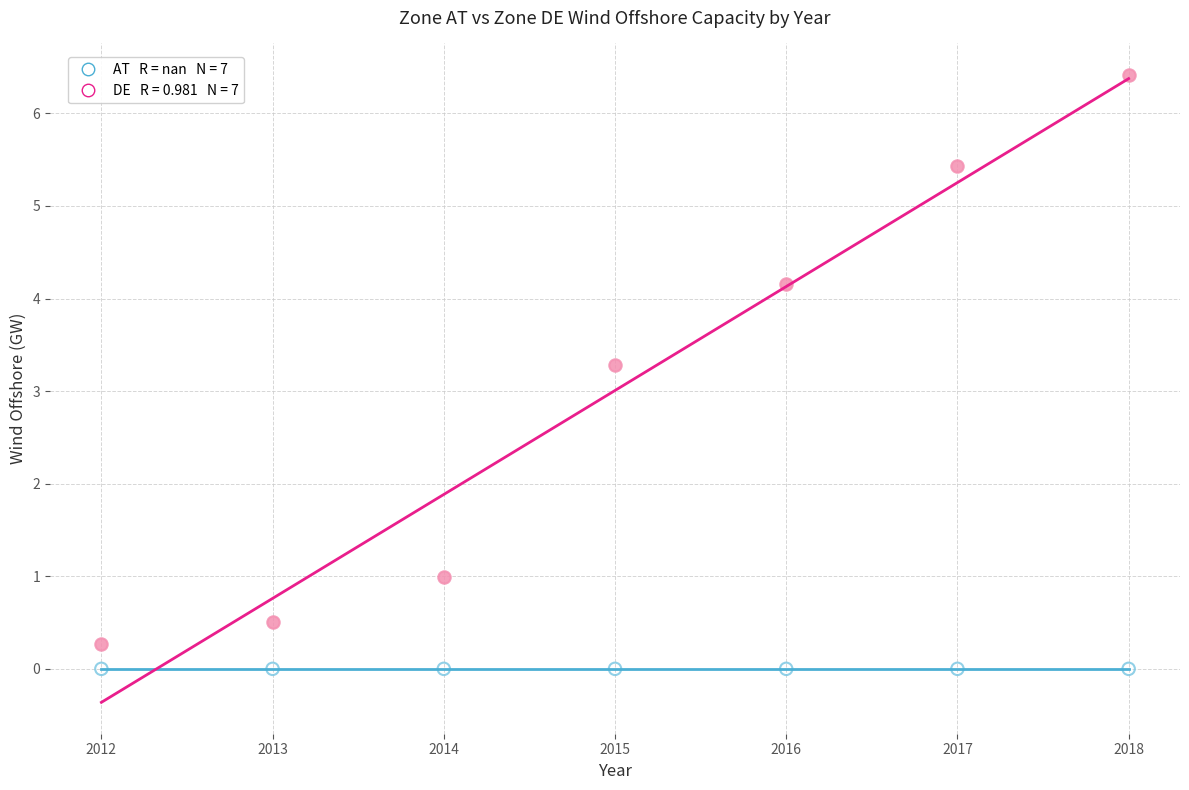

Across all series, what Y value is closest to 3?

3.3